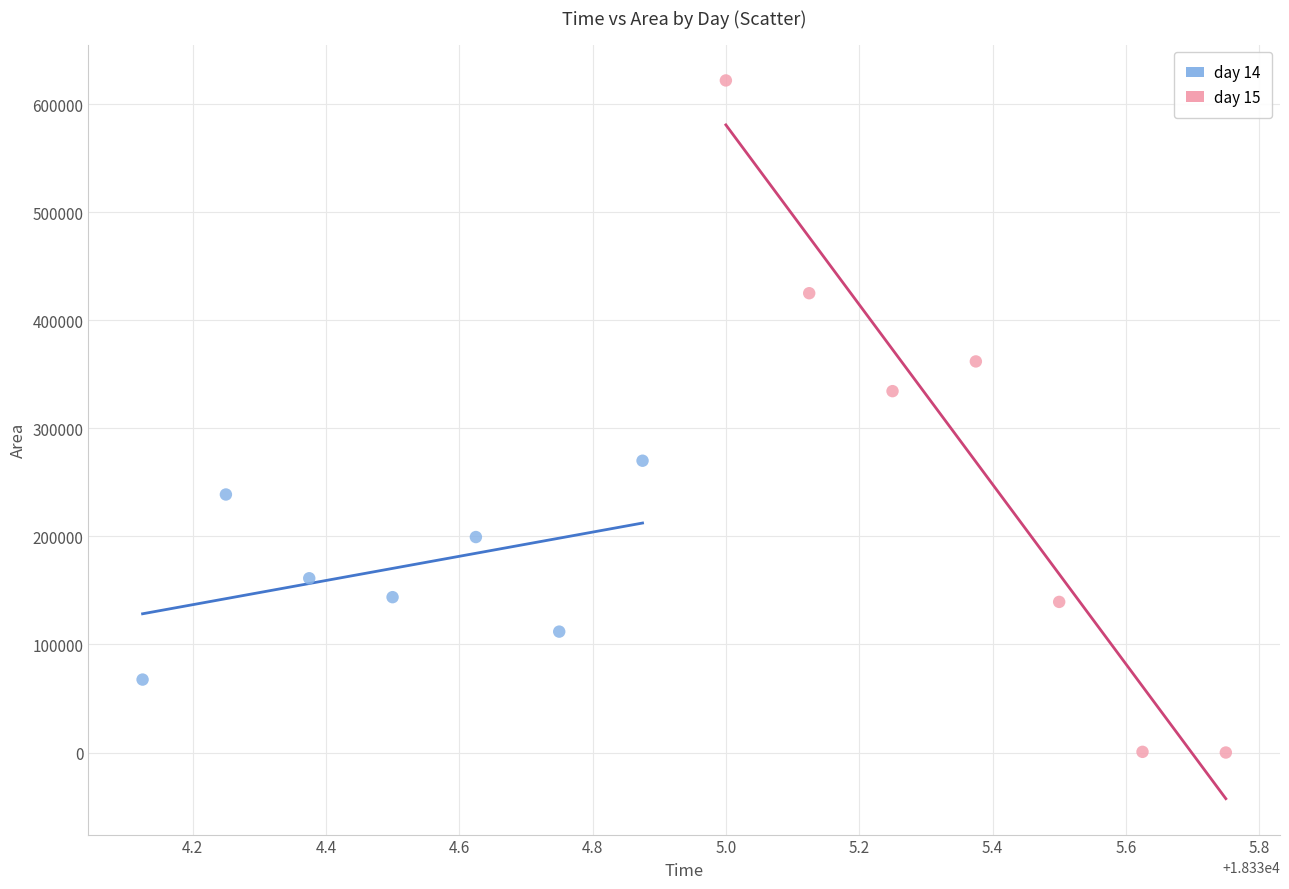

Which series reaches the maximum Y coordinate?

day 15